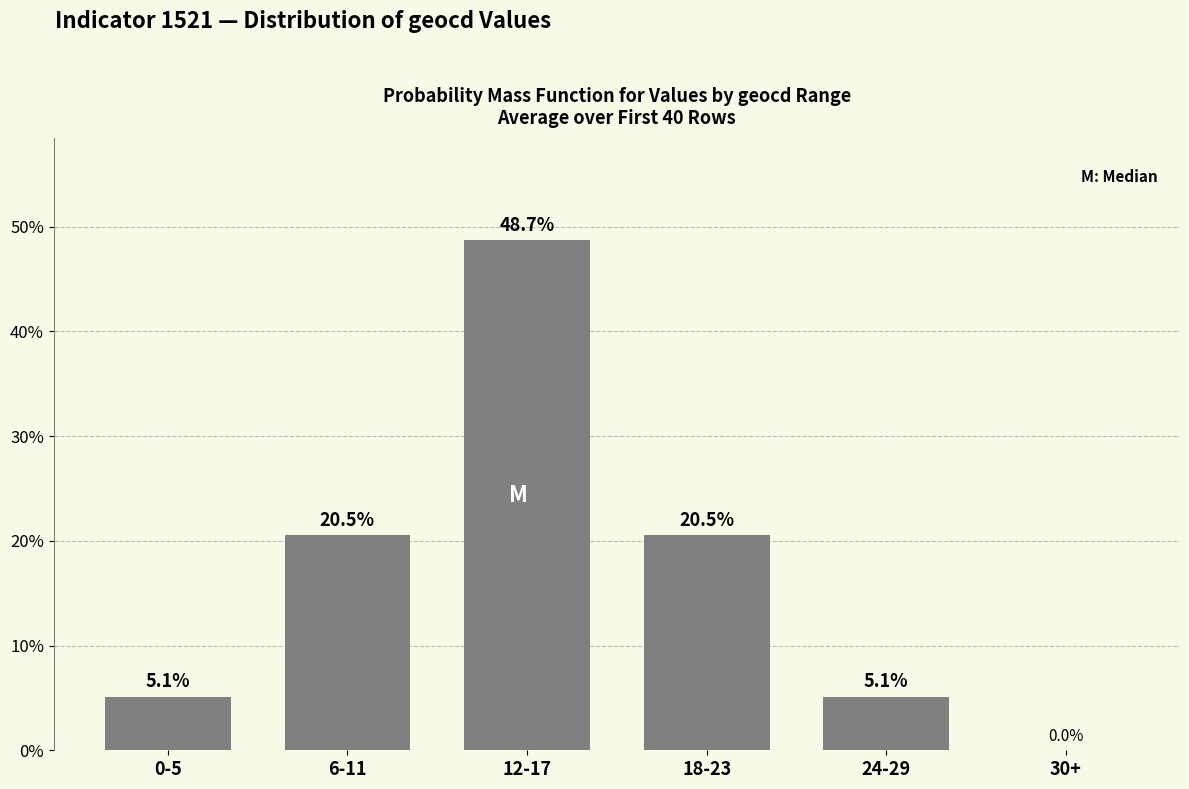

How many categories are shown in the chart?

6